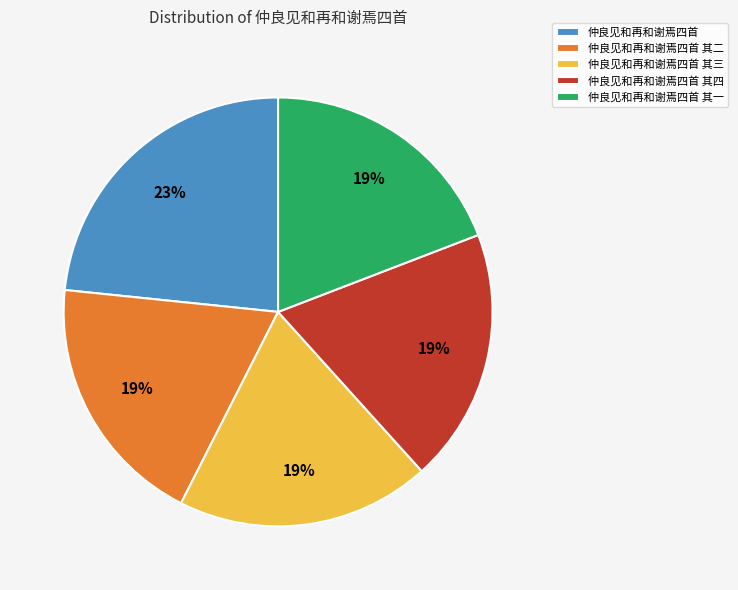

To the nearest percent, what is the difference between the 仲良见和再和谢焉四首 其二 and 仲良见和再和谢焉四首 slice percentages?

4%